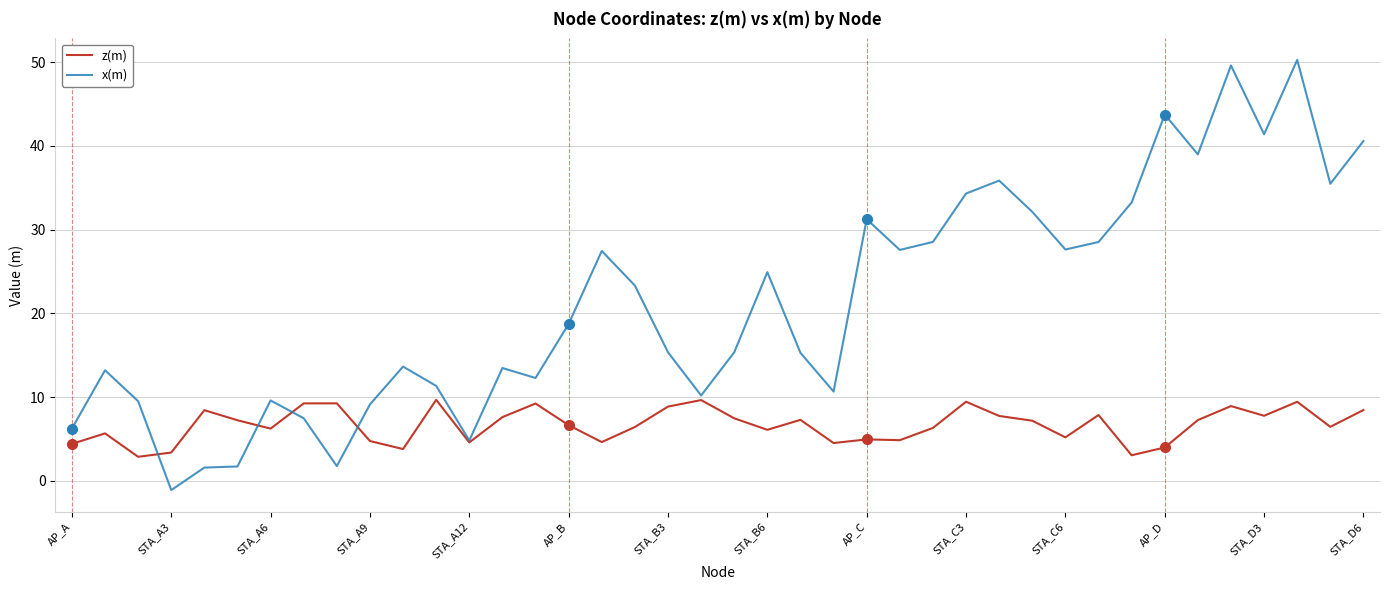

Which series ends up on top after the final intersection of z(m) and x(m)?

x(m)